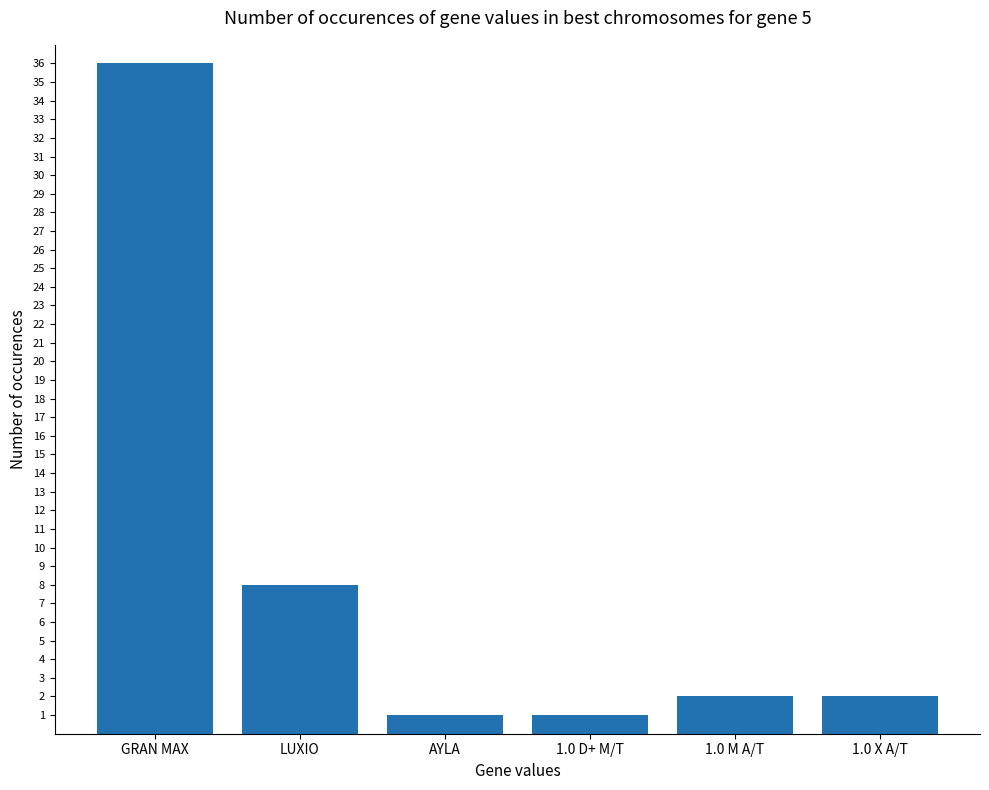

Reading left to right, extract all data points from this chart.

36	8	1	1	2	2